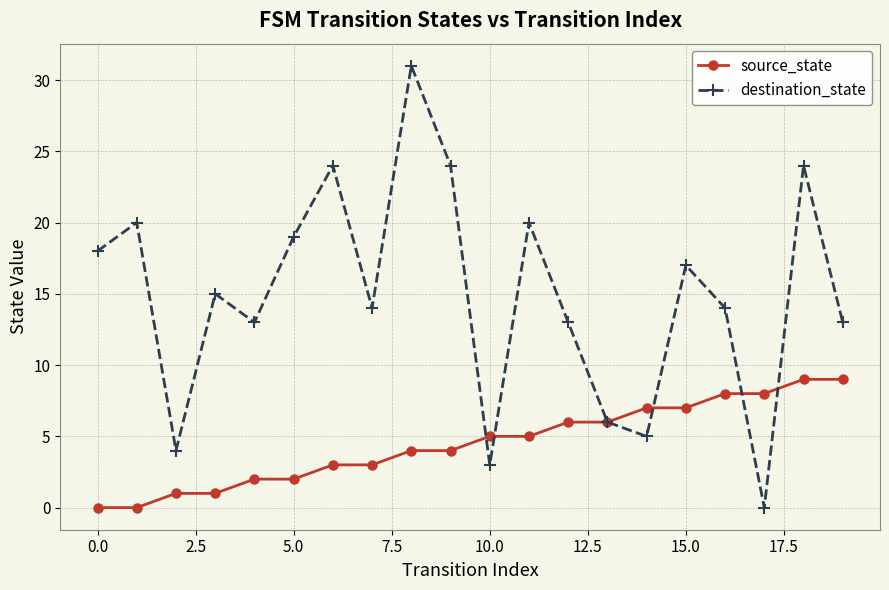

Which series has the widest spread of values?

destination_state